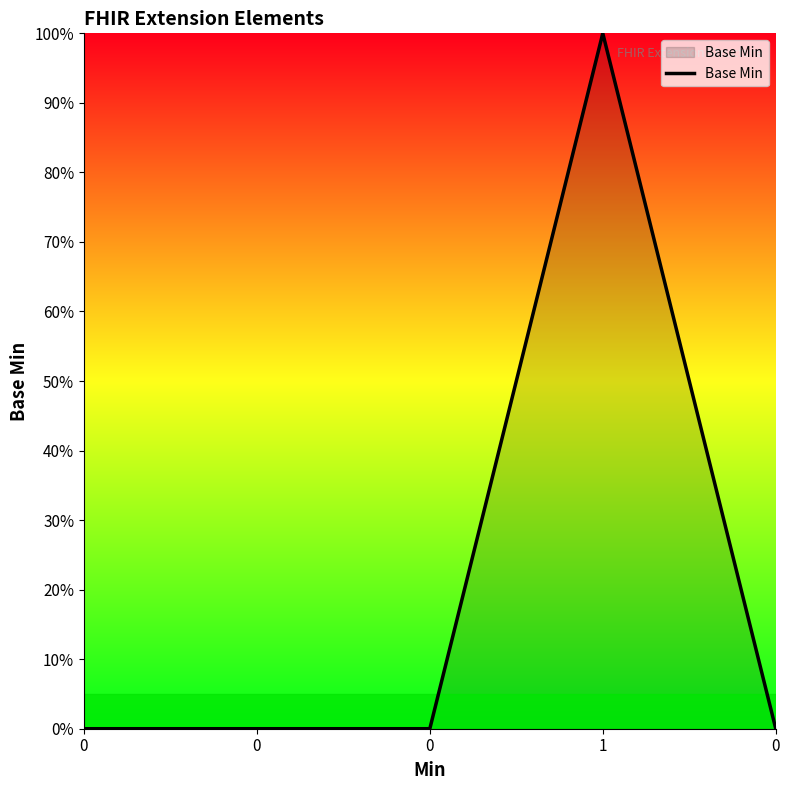

Is this an area chart (filled region under the line)?

Yes